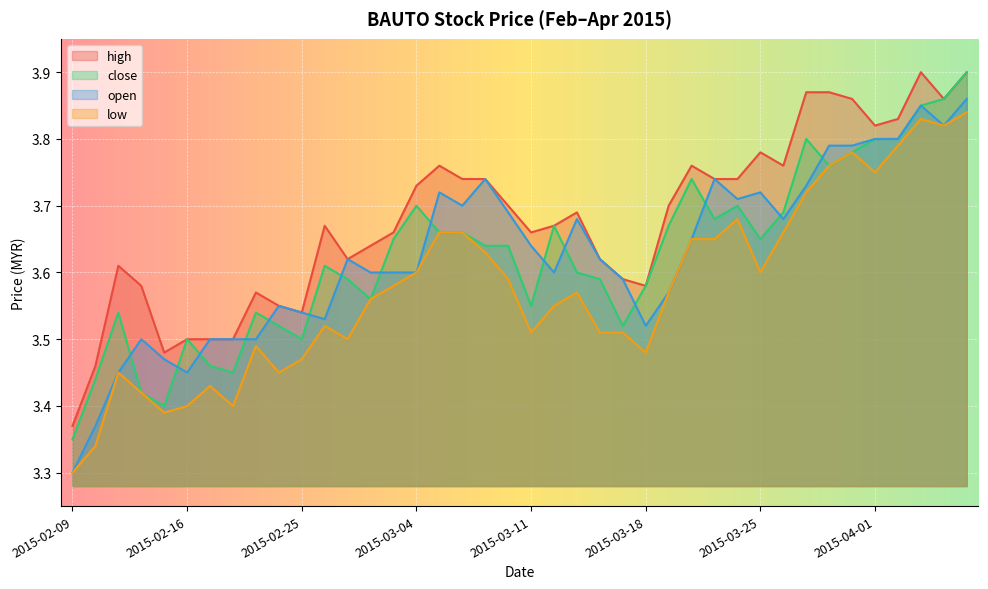

What is the average value of the low series?

3.6